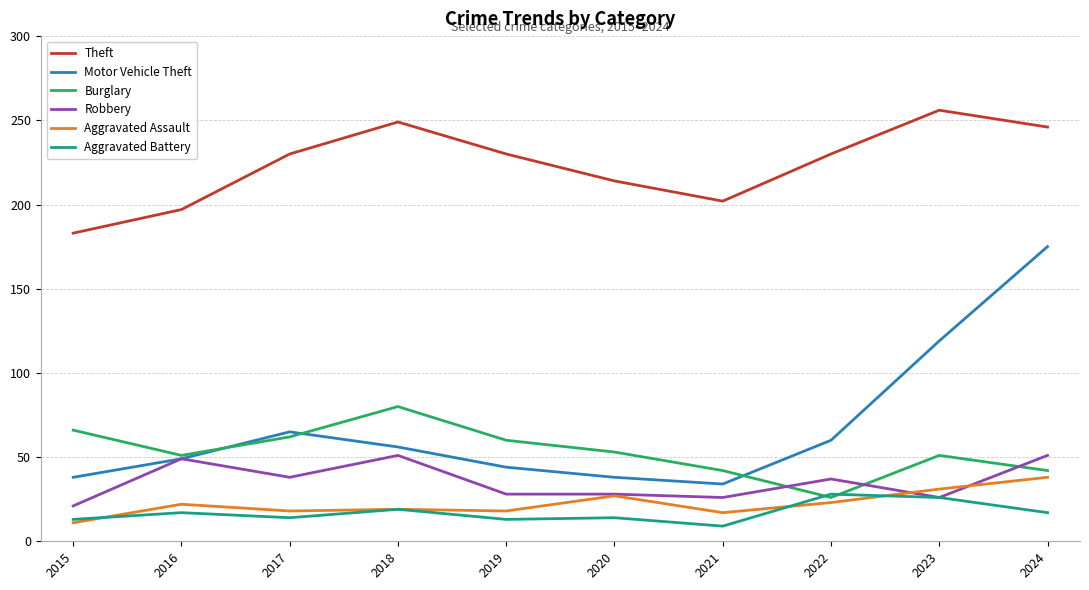

What is the sum of all Motor Vehicle Theft values?

678